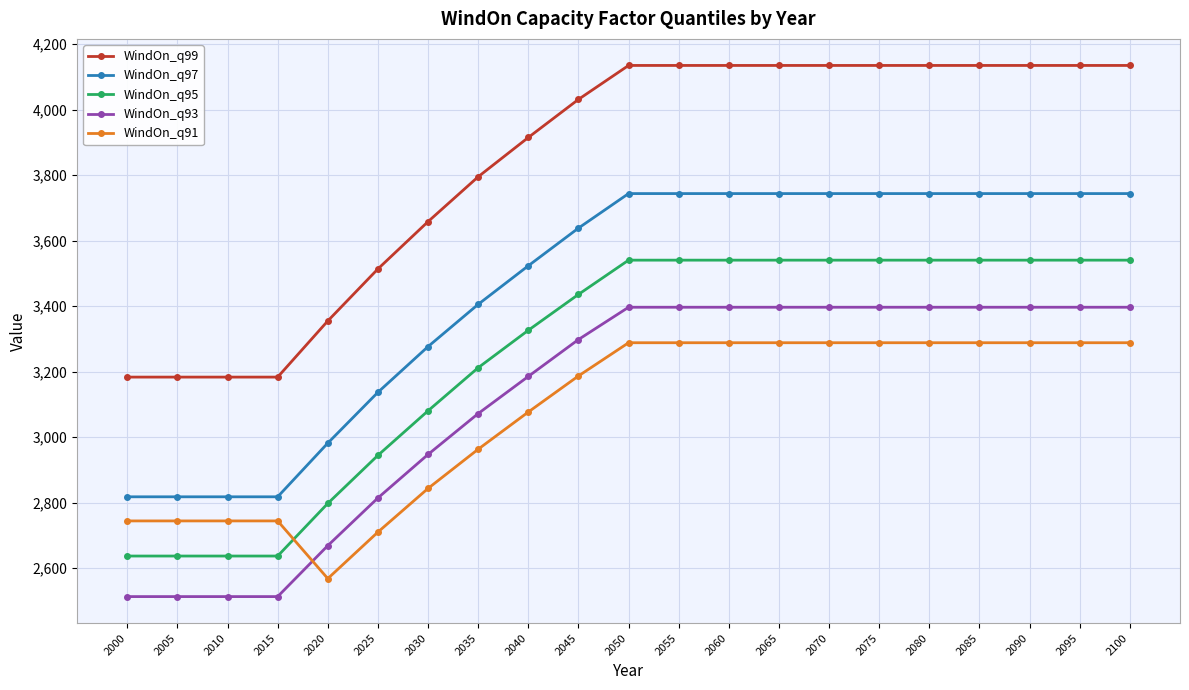

Which series has the largest range (max minus min)?

WindOn_q99